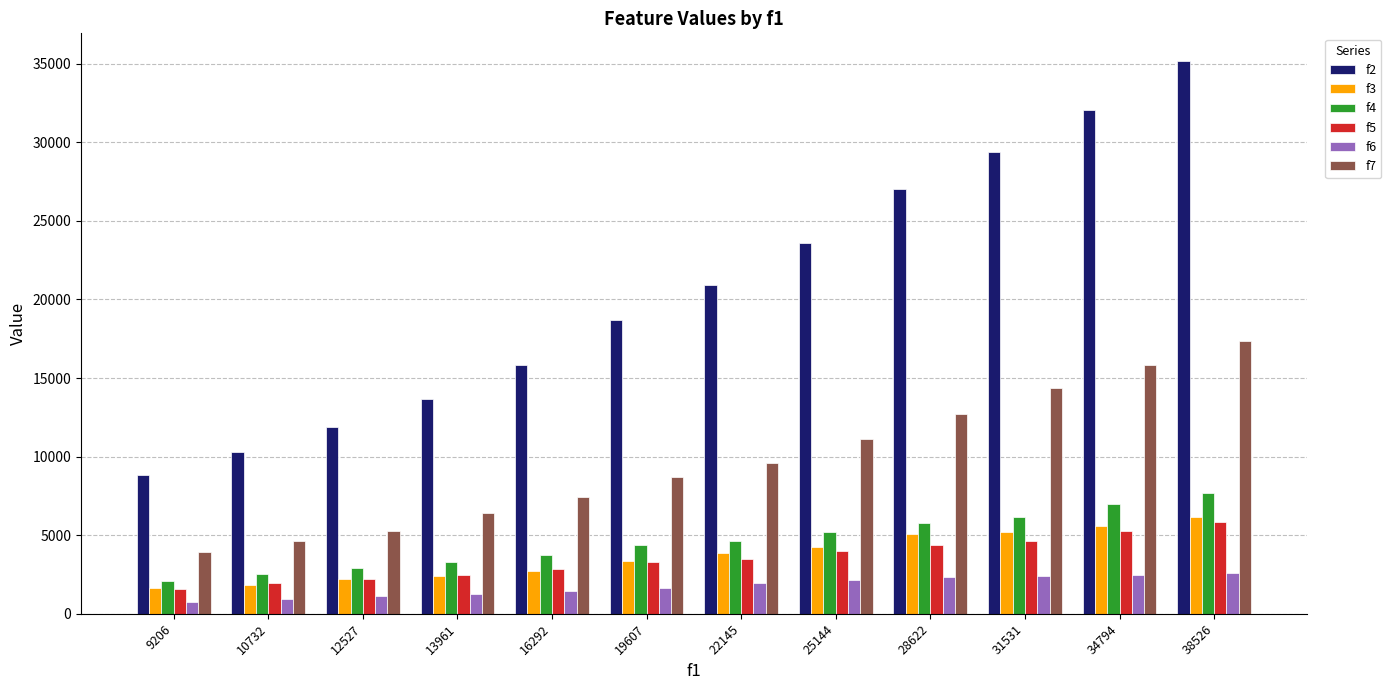

Rank the series by their maximum value, from highest to lowest.

f2, f7, f4, f3, f5, f6